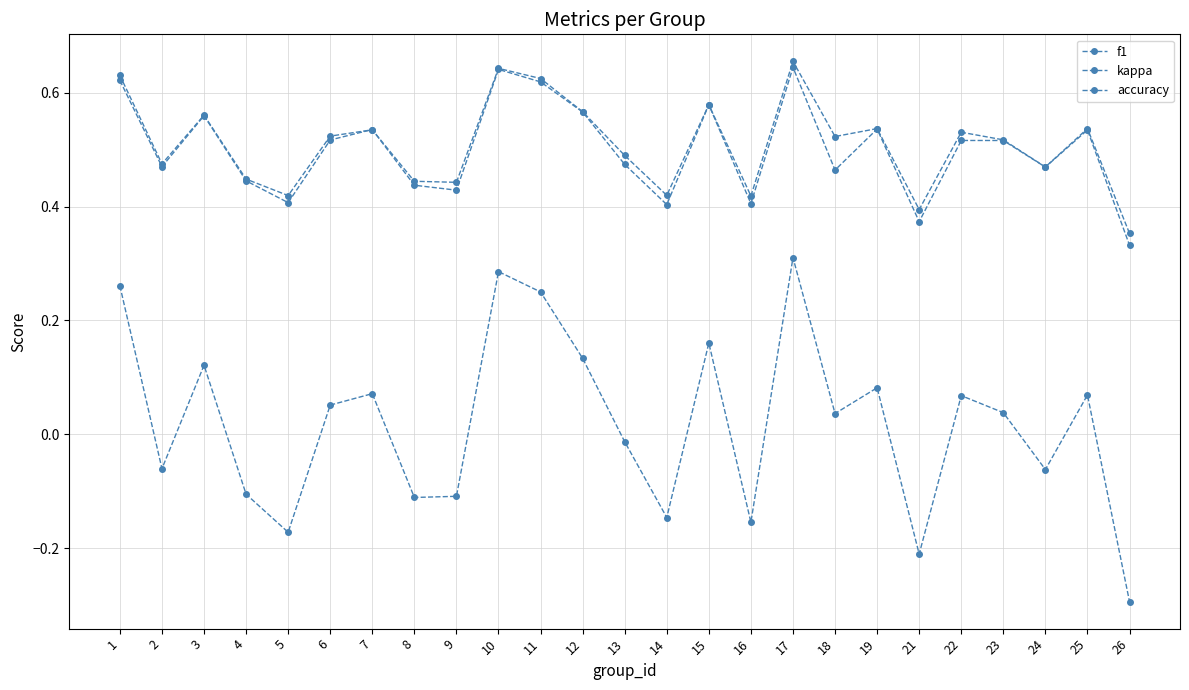

Which series has the largest range (max minus min)?

kappa